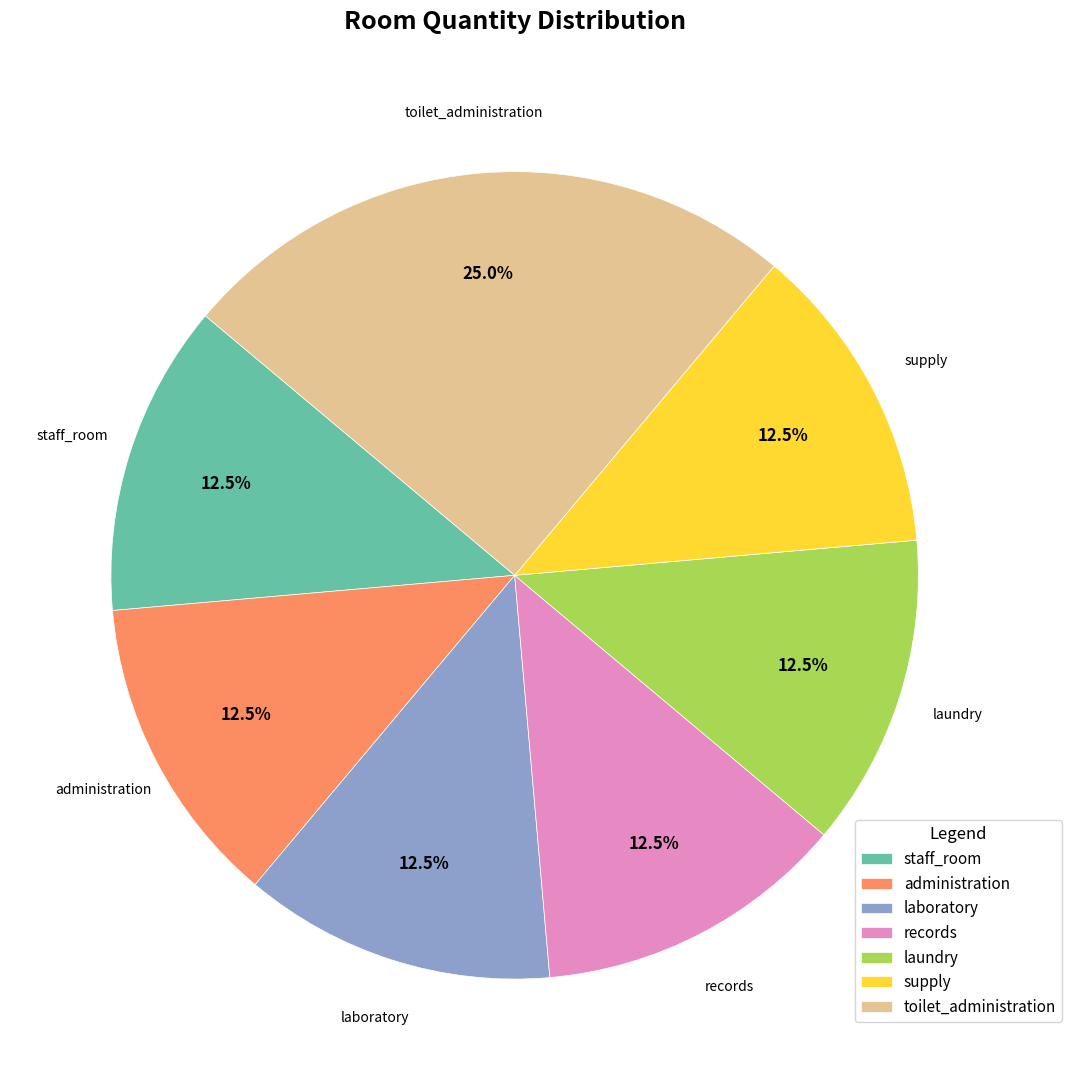

To the nearest percent, what percentage of the pie is toilet_administration?

25%